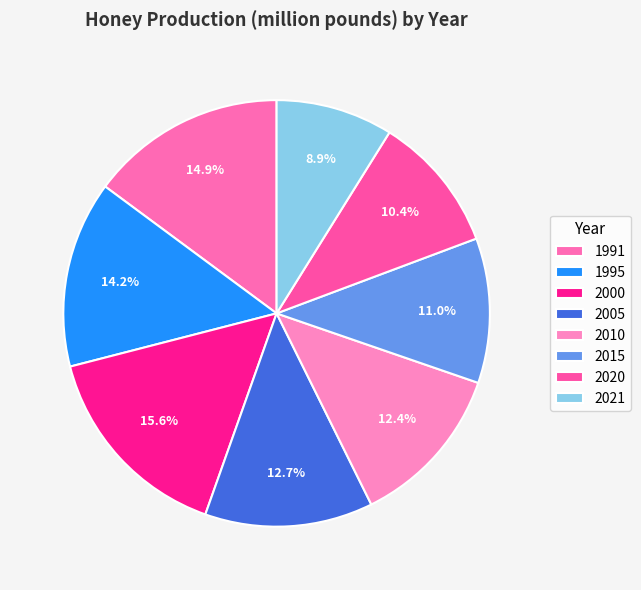

Rank the categories by value from highest to lowest.

2000, 1991, 1995, 2005, 2010, 2015, 2020, 2021